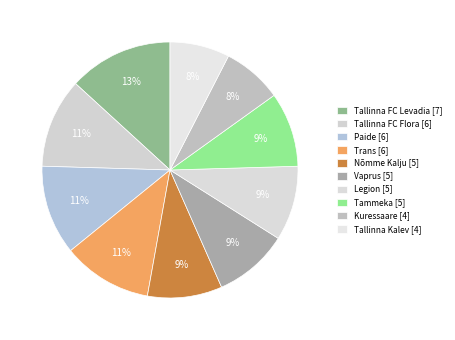

To the nearest percent, what is the difference between the Paide and Tallinna FC Levadia slice percentages?

2%